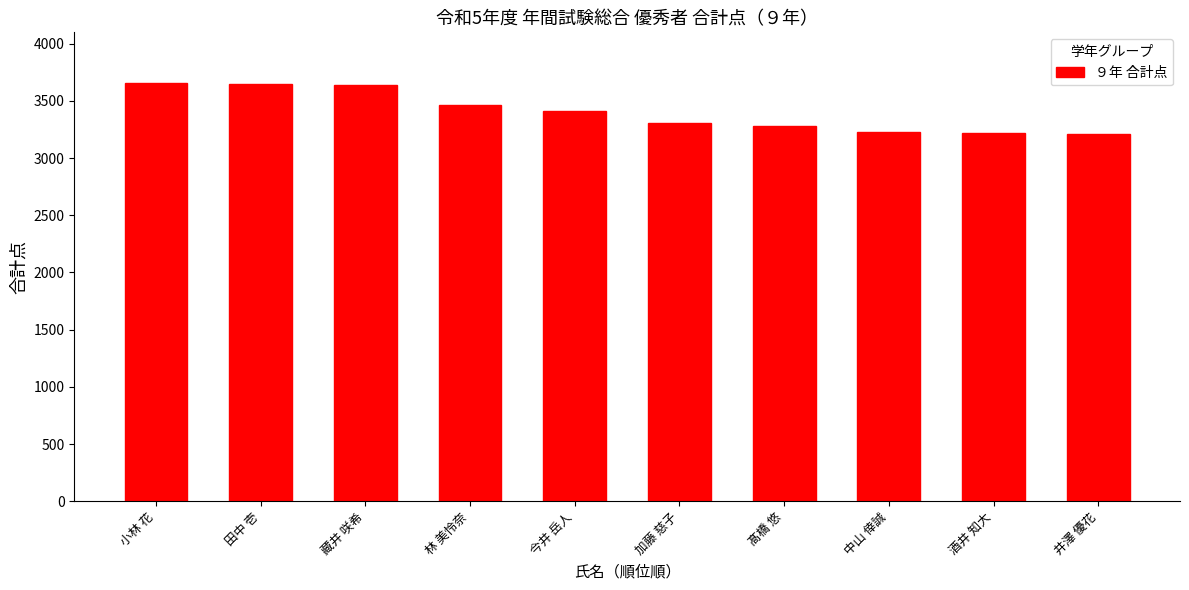

Where is the data nearest to the value 3434?

今井 岳人